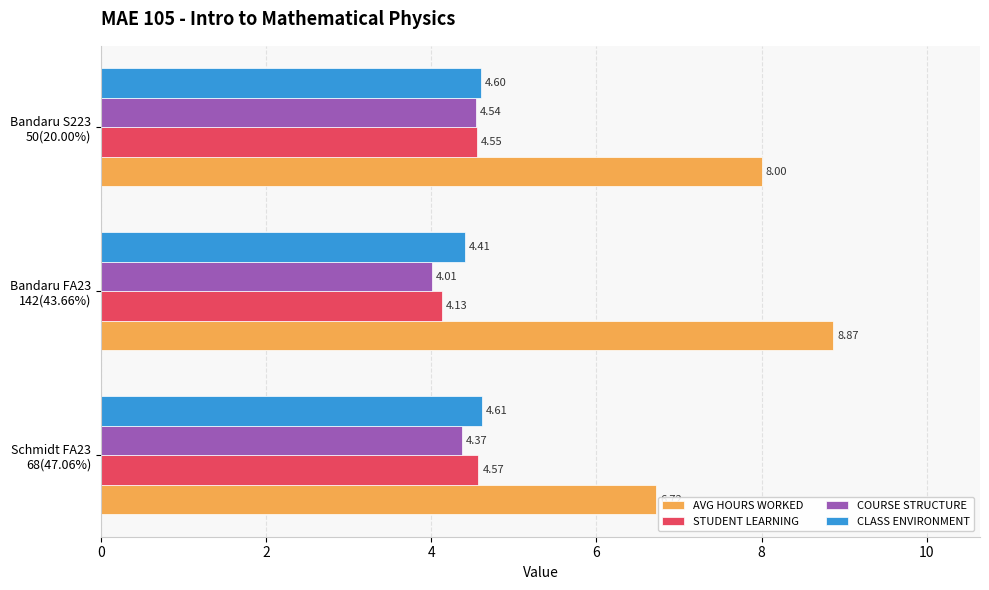

Which series has the widest spread of values?

AVG HOURS WORKED